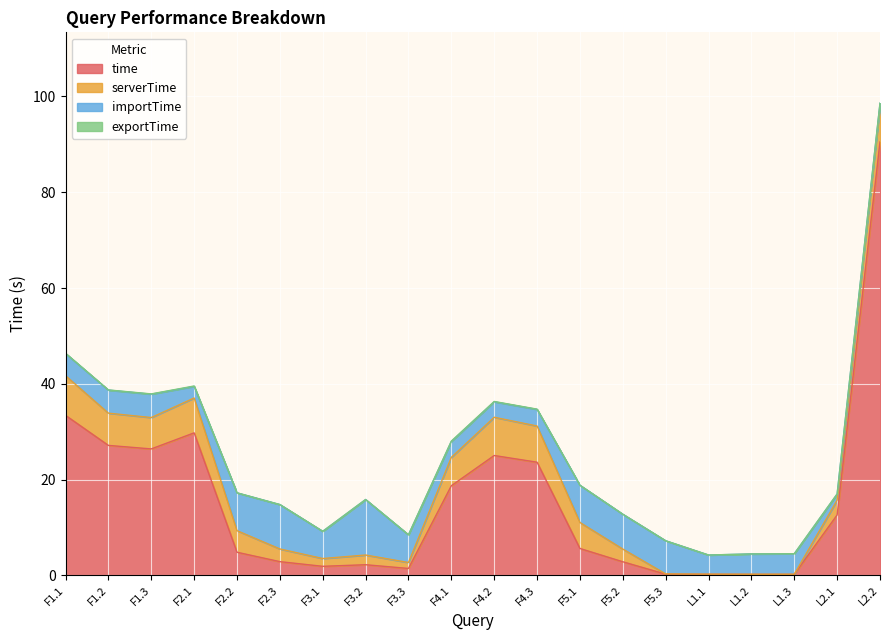

Reading right to left, list all the values displayed in this chart.

time: 90.5	12.6	0.2	0.2	0.2	0.2	2.8	5.6	23.6	25.0	18.7	1.4	2.2	1.9	2.8	4.8	29.7	26.4	27.1	33.4
serverTime: 7.5	3.1	0.0	0.0	0.0	0.1	2.7	5.4	7.6	8.0	5.9	1.2	2.0	1.6	2.7	4.5	7.3	6.6	6.7	8.3
importTime: 0.6	1.3	4.3	4.2	4.0	6.9	7.3	7.8	3.5	3.2	3.3	5.8	11.6	5.7	9.3	7.9	2.4	4.9	4.8	4.6
exportTime: 0.0	0.0	0.0	0.0	0.0	0.0	0.0	0.0	0.1	0.1	0.1	0.0	0.0	0.0	0.0	0.0	0.1	0.1	0.0	0.0